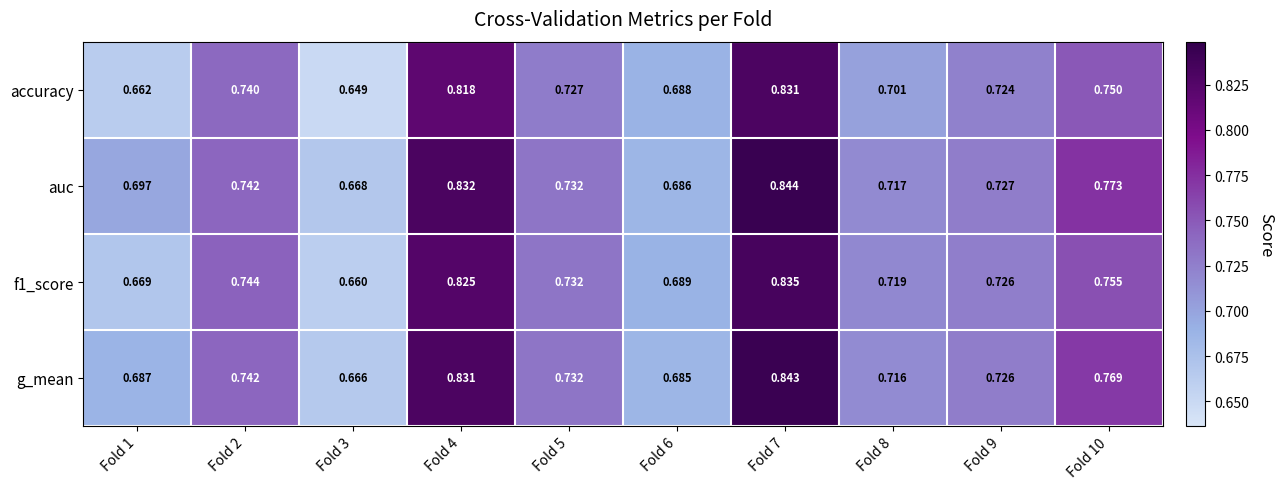

Which series changed the most between Fold 1 and Fold 9?

accuracy